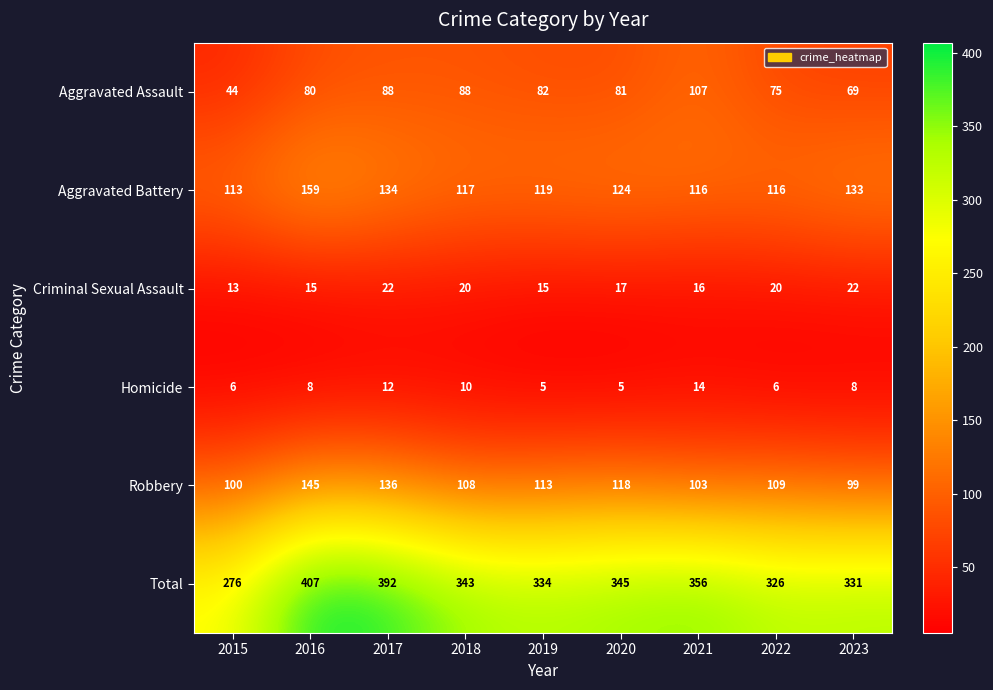

Rank the series by their maximum value, from lowest to highest.

Homicide, Criminal Sexual Assault, Aggravated Assault, Robbery, Aggravated Battery, Total